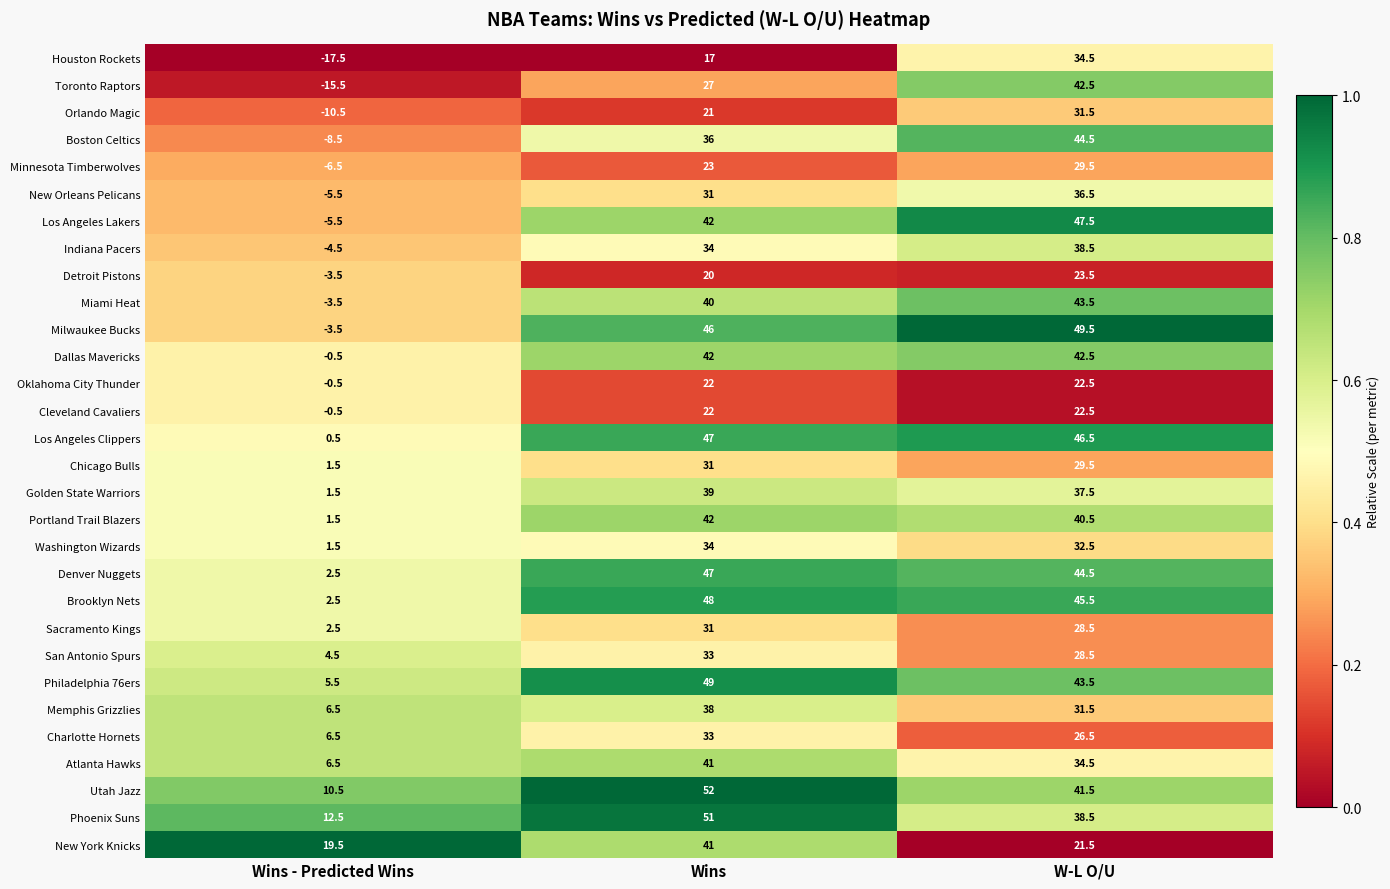

What is the difference between the highest and lowest values at W-L O/U?

28.0